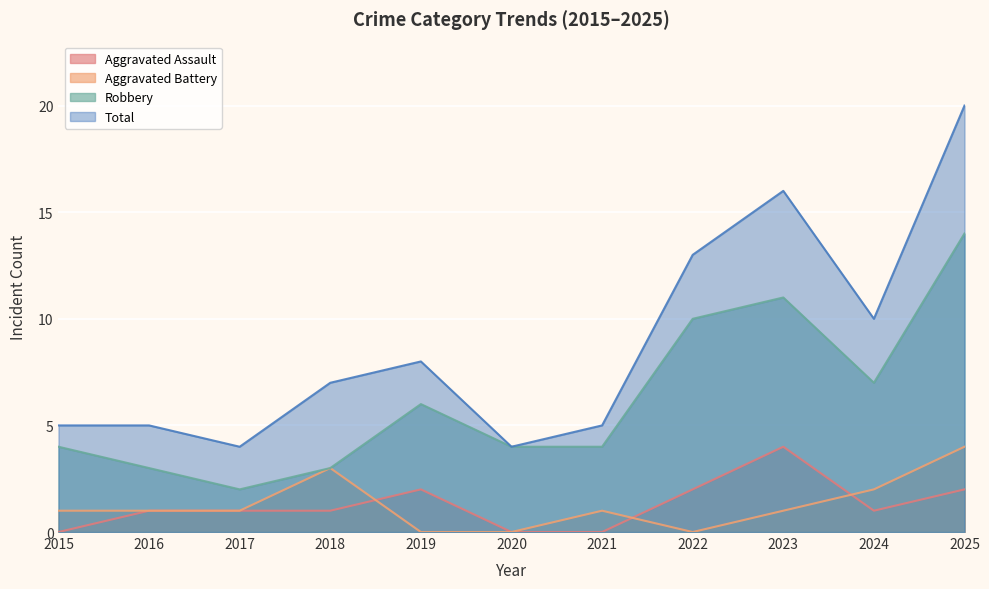

At which category does Robbery reach its first local valley?

2017